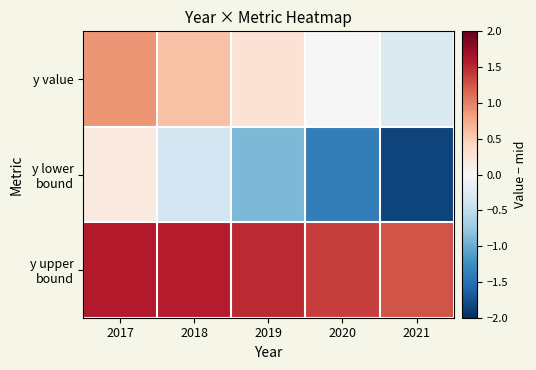

At how many categories does at least one series exceed 1?

5